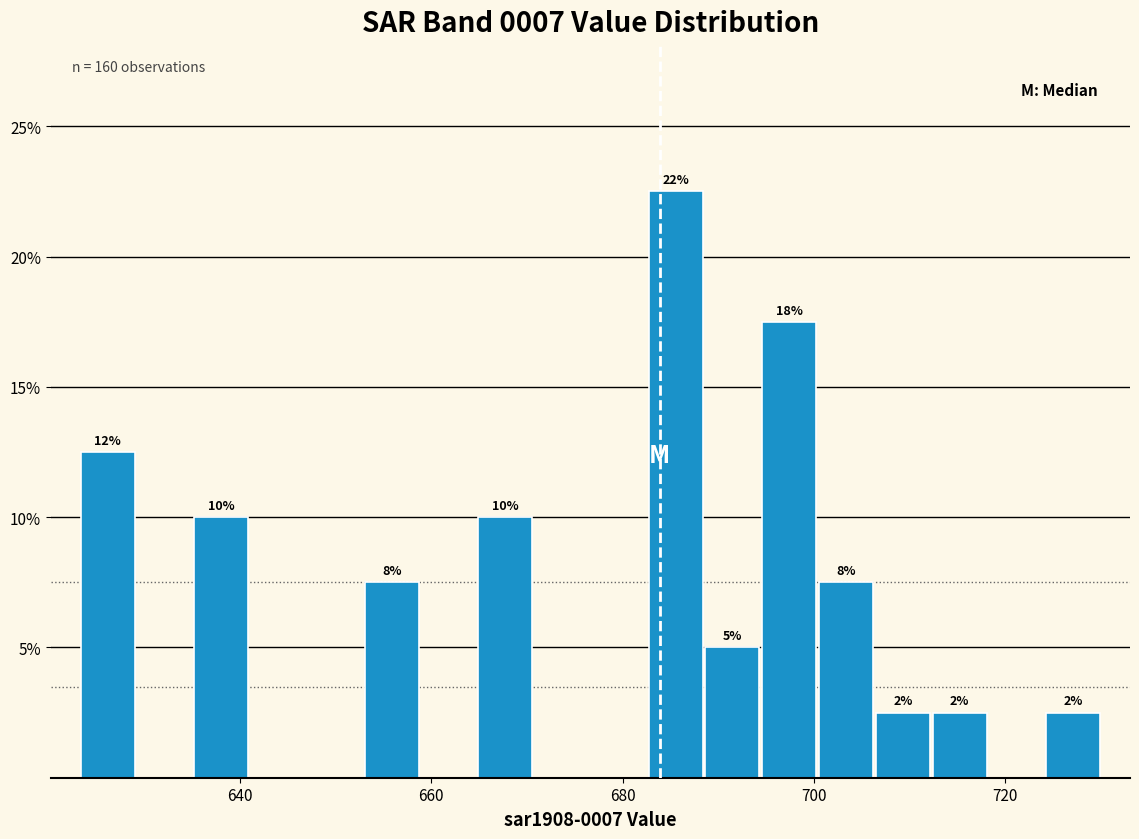

Around what value on the x-axis is the tallest bar? Give the approximate position of its centre, as read against the axis.

686